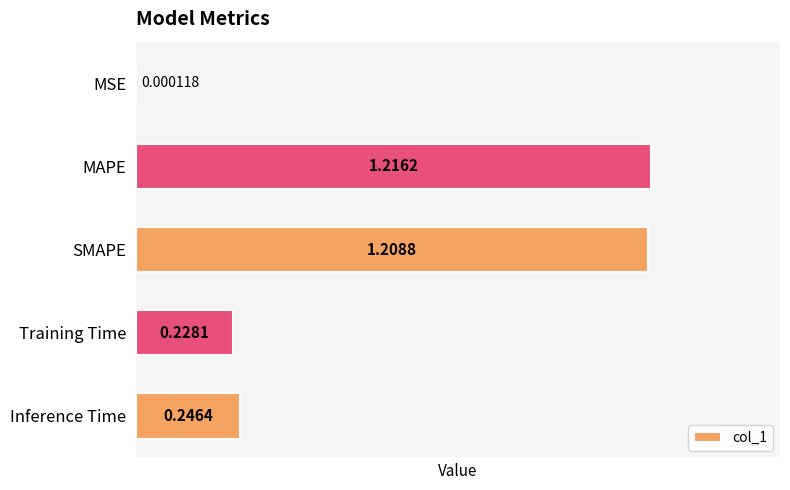

Which has a higher value, MAPE or Training Time?

MAPE